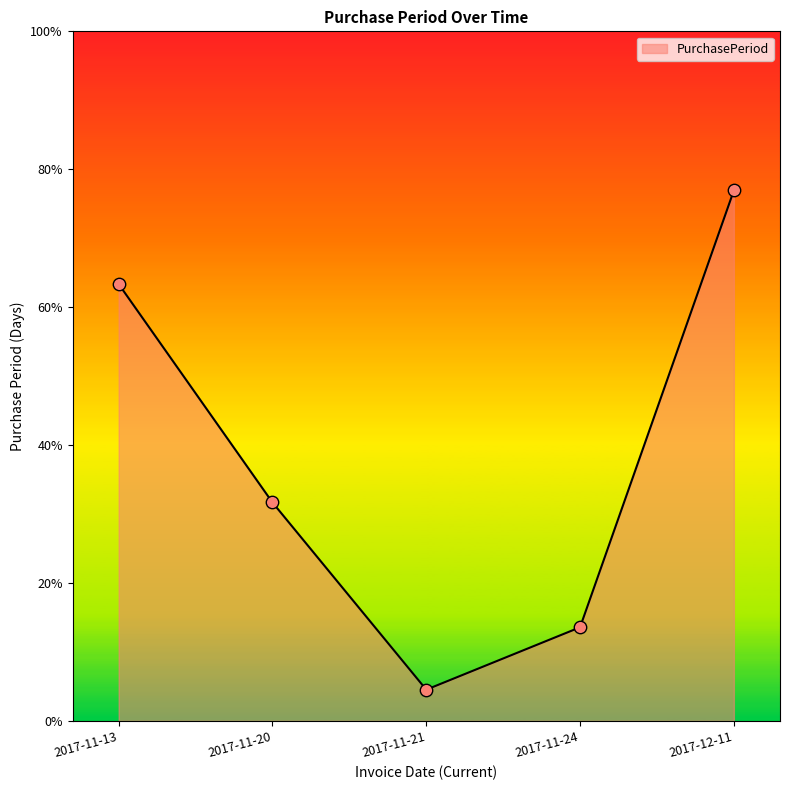

Between 2017-11-24 and 2017-11-20, which is larger?

2017-11-20